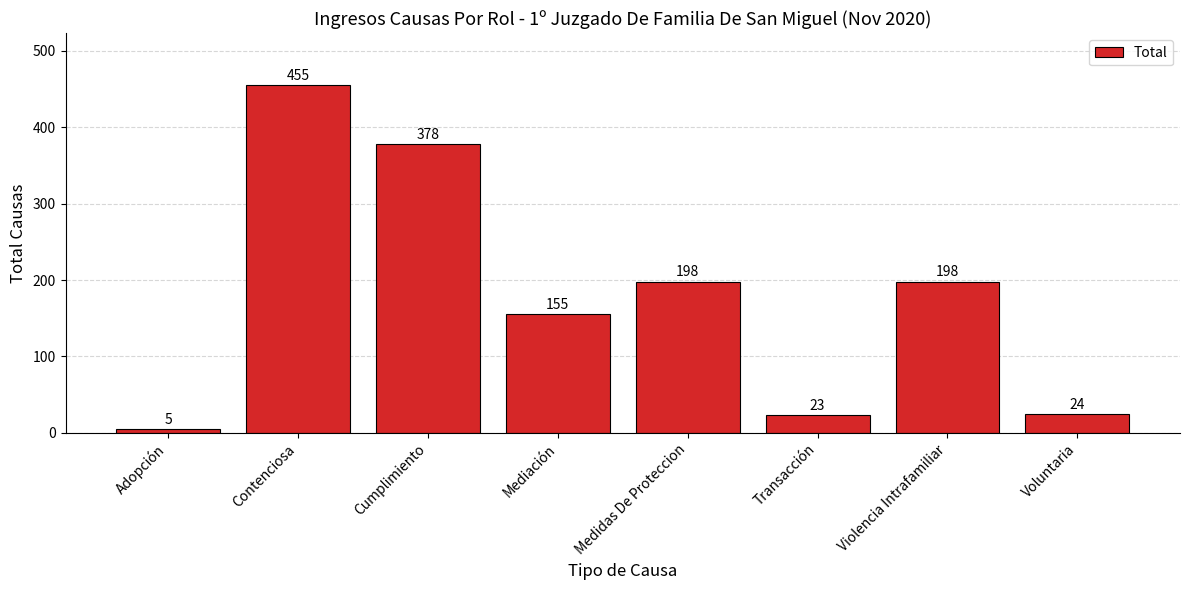

Which label corresponds to the largest value in the chart?

Contenciosa